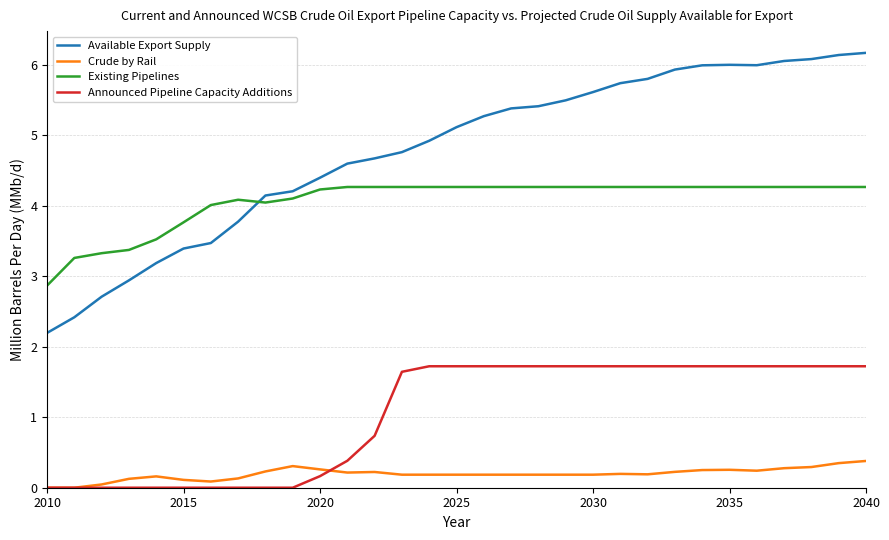

Rank the series by their maximum value, from lowest to highest.

Crude by Rail, Announced Pipeline Capacity Additions, Existing Pipelines, Available Export Supply